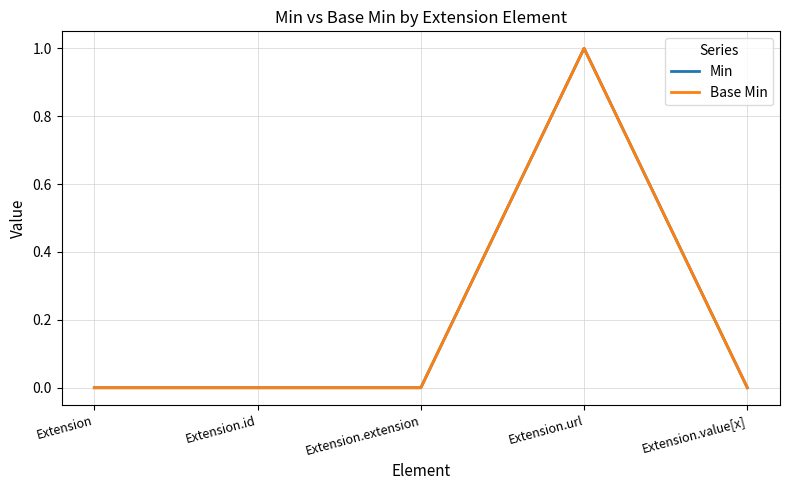

True or false: Base Min has more than 0 interior local peaks.

True